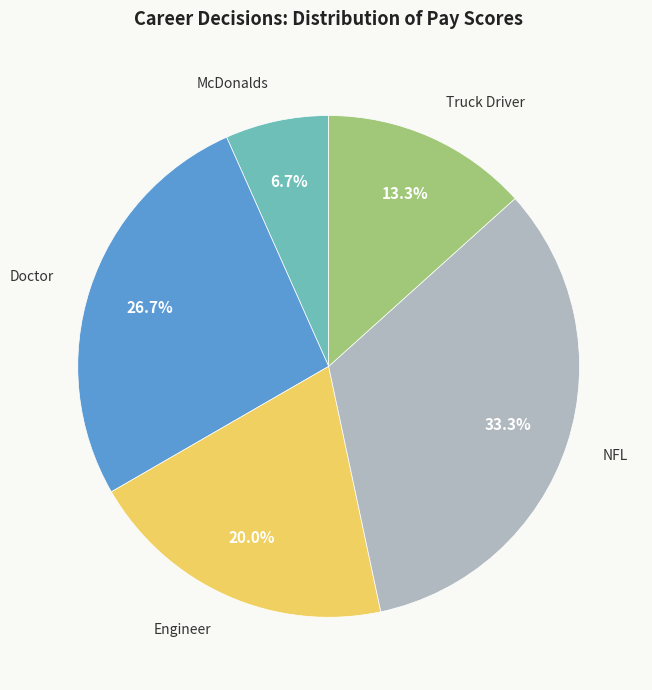

Is there any slice that represents more than half of the pie?

No